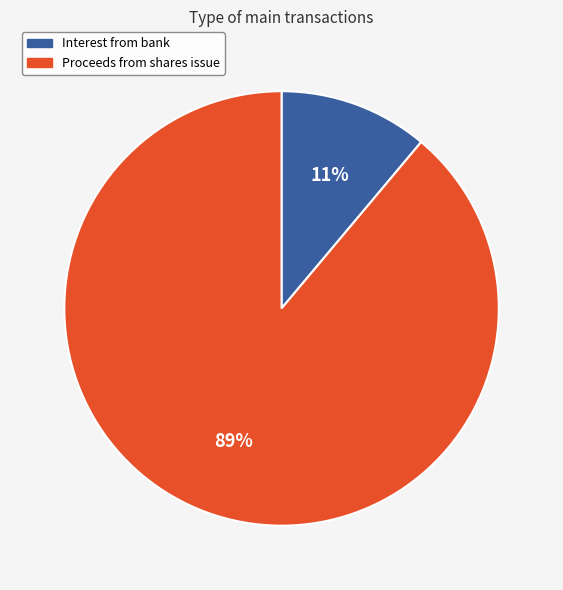

What is the majority slice?

Proceeds from shares issue